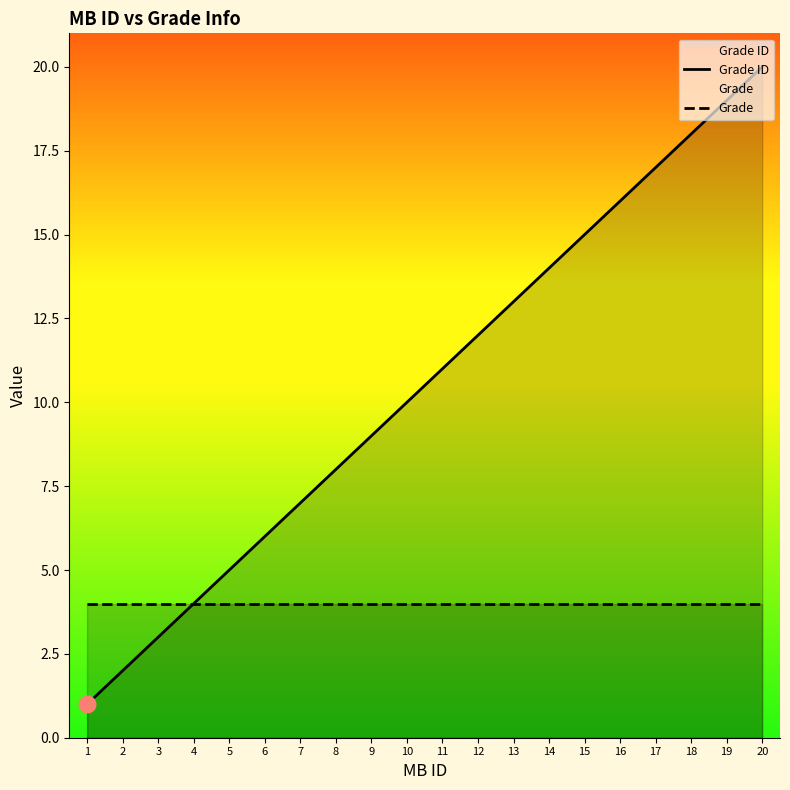

At which category is the sum across all series the highest?

20